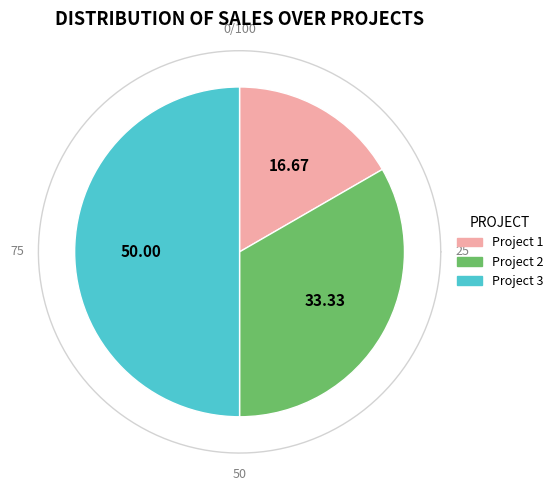

How many segments does this pie chart have?

3